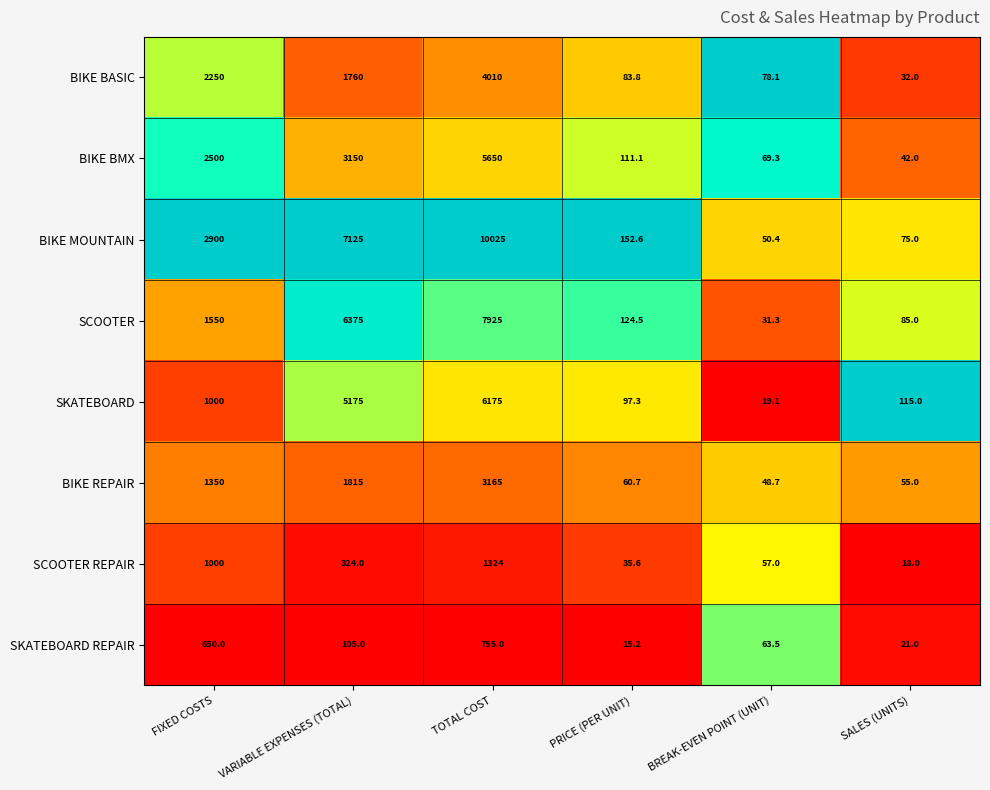

How many categories are shown in the chart?

6